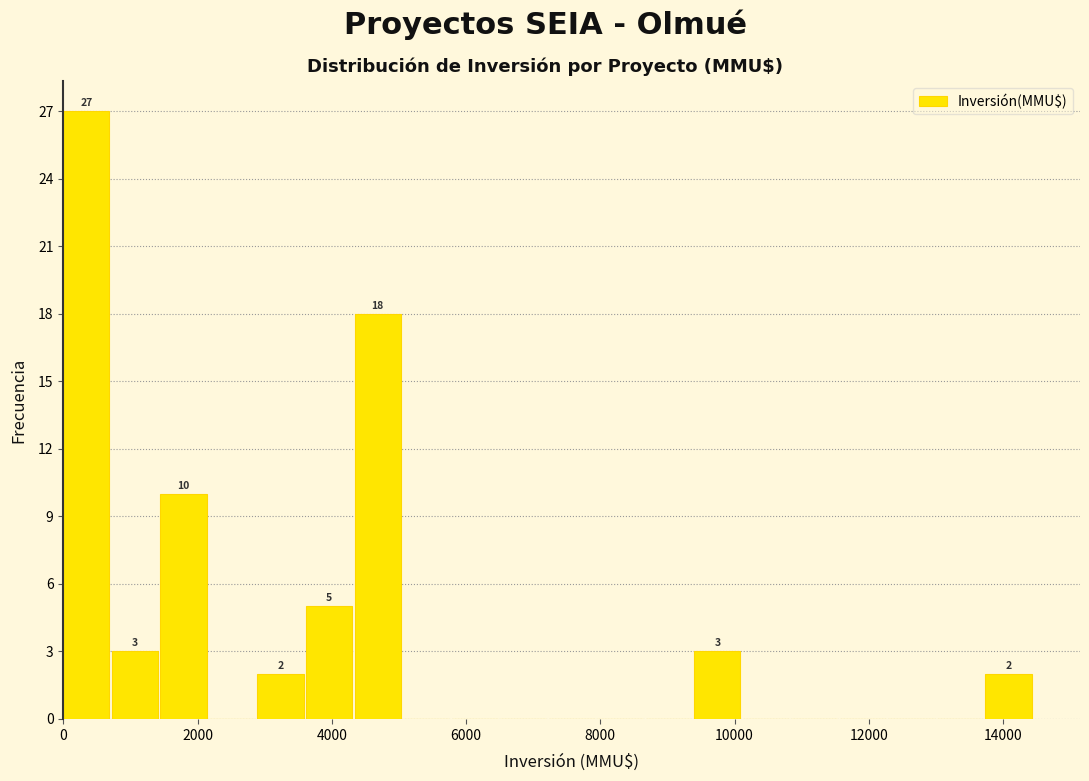

Around what value on the x-axis is the tallest bar? Give the approximate position of its centre, as read against the axis.

400